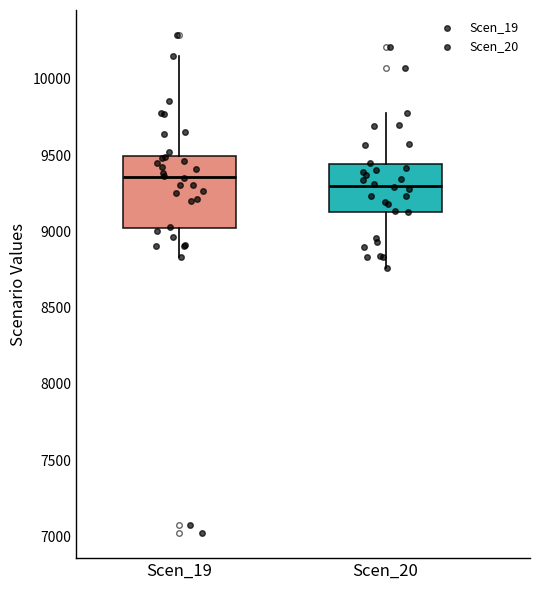

Where does the lower whisker of the box for Scen_19 end on the y-axis? The values are not printed on the chart, so give them approximately, as read against the axis.

8850